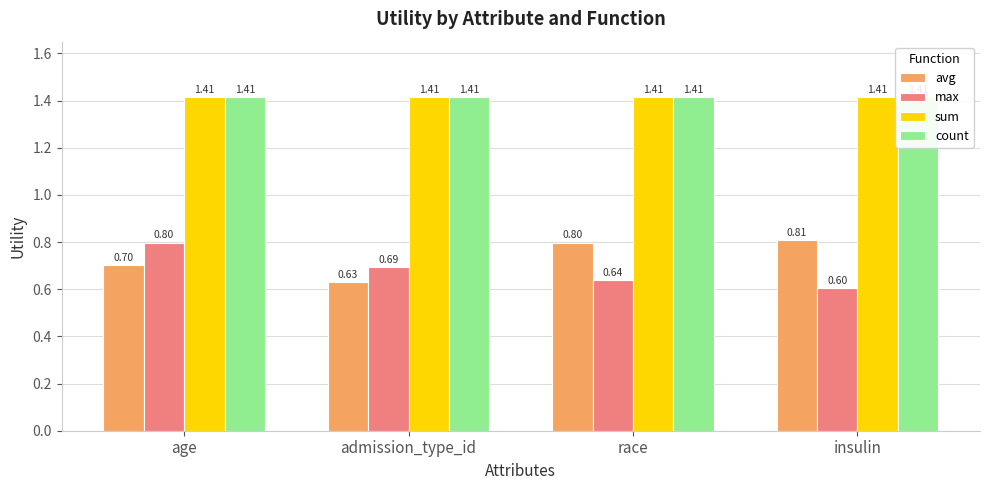

How many groups of bars are there?

4